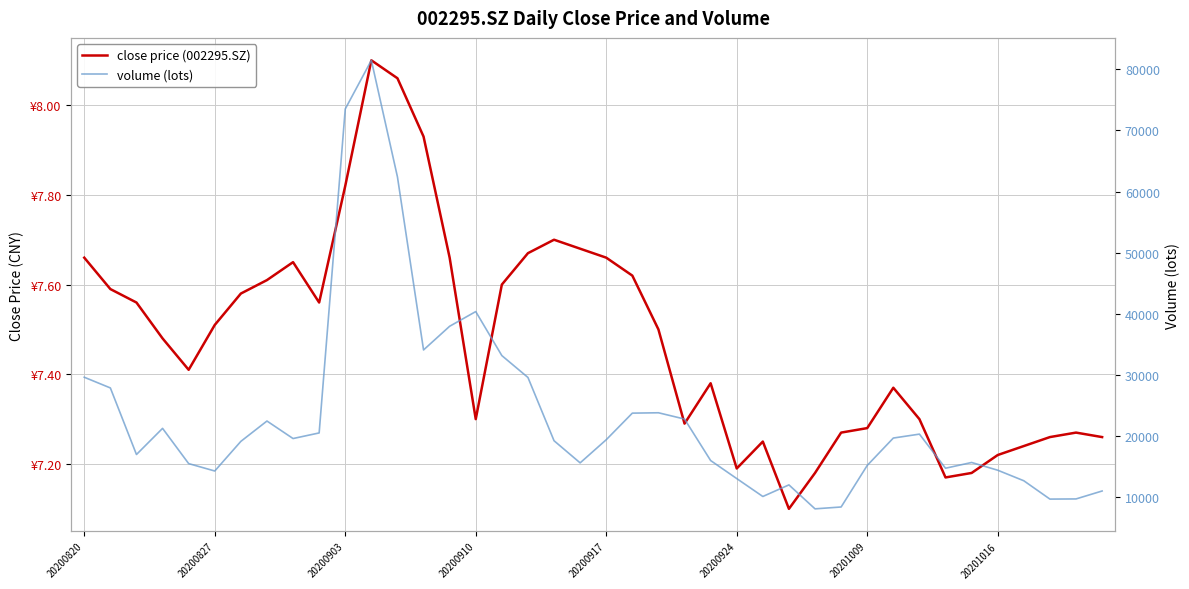

Between 20201016 and 36, which series saw the biggest shift?

volume (lots)